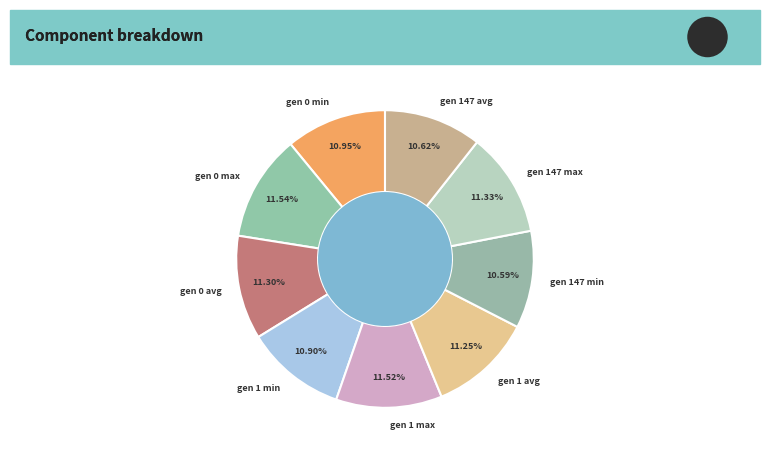

Does any single category account for the majority?

No